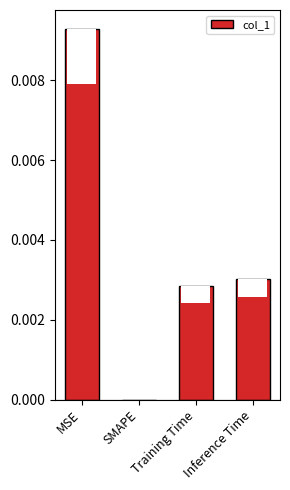

List the labels in order of value, largest first.

MSE, Inference Time, Training Time, SMAPE